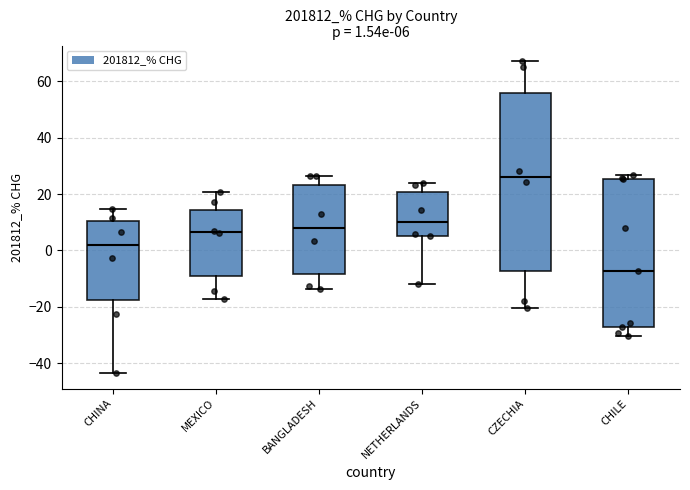

Which box is the tallest, from its lower edge to its upper edge?

CZECHIA